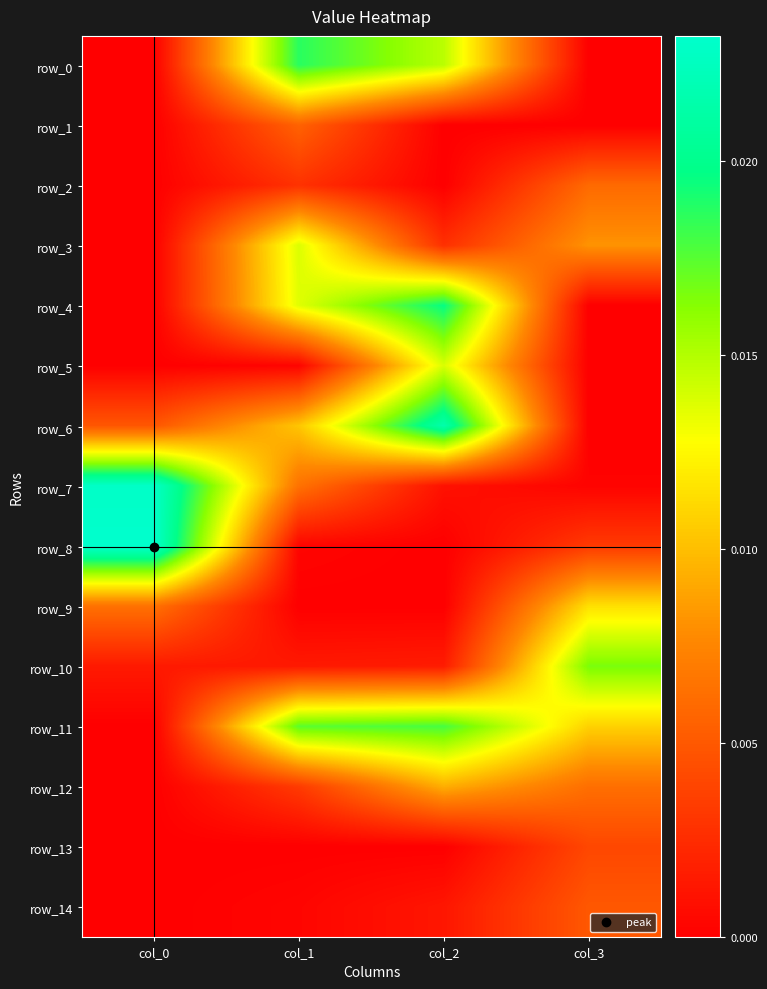

Is it true that row_0 equals -0.0 at col_3?

False